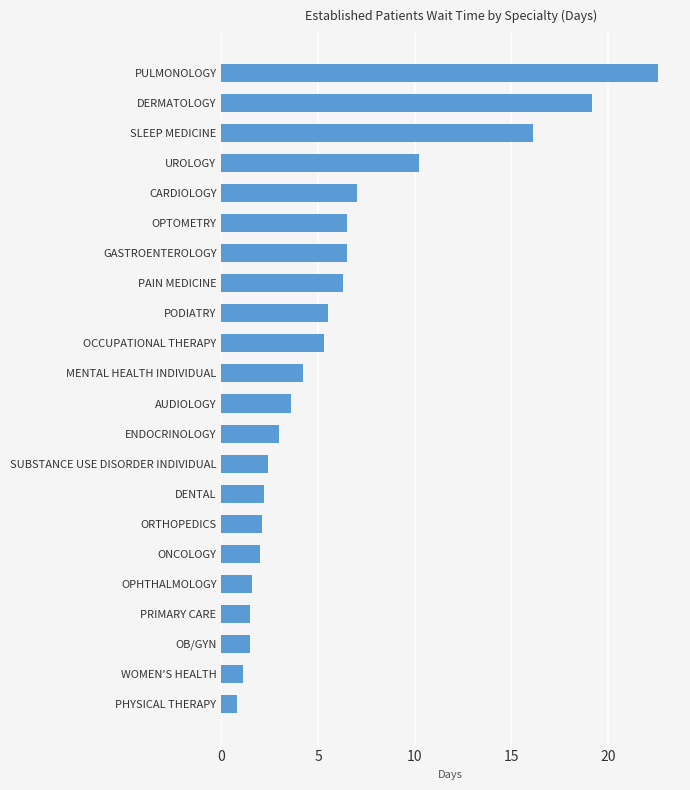

Where is the data nearest to the value 11?

UROLOGY